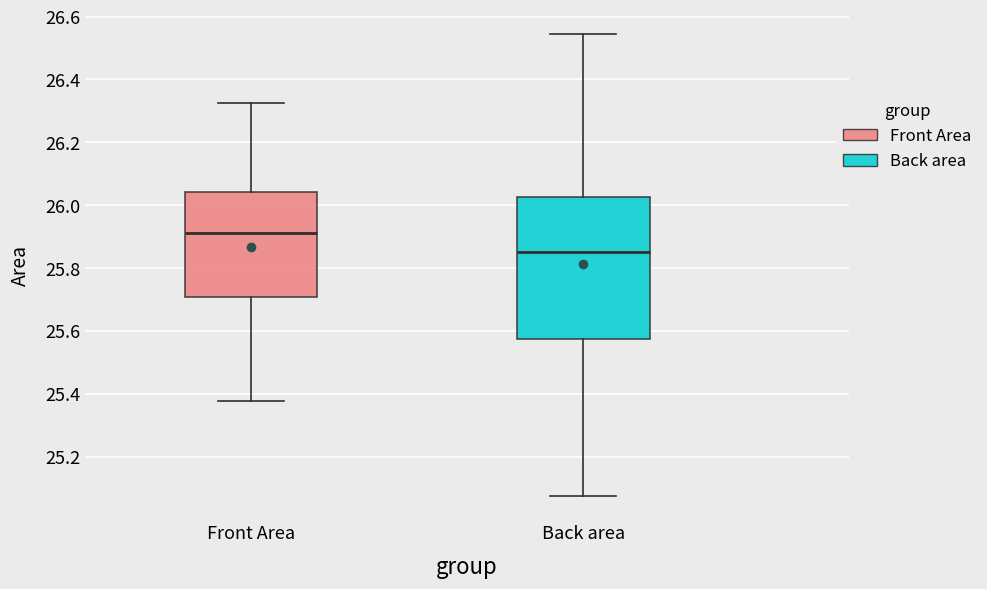

Which box has the highest median line?

Front Area